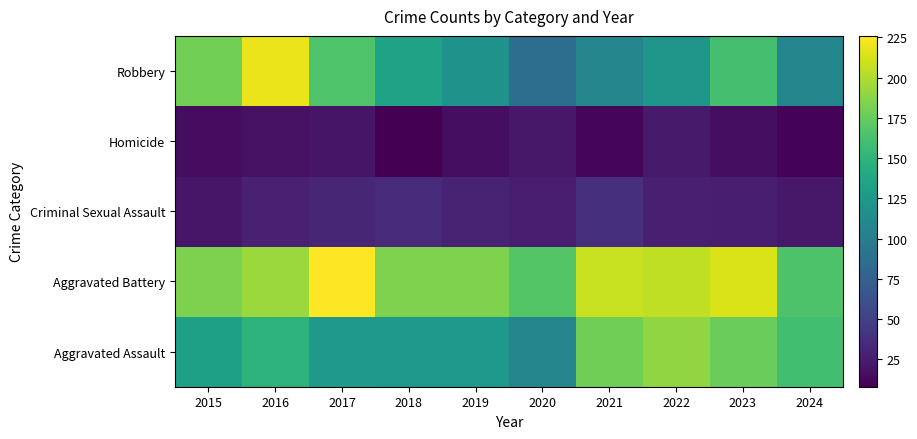

Reading left to right, what are all the values shown in this chart?

Aggravated Assault: 2015=132	2016=149	2017=126	2018=124	2019=124	2020=108	2021=179	2022=190	2023=176	2024=160
Aggravated Battery: 2015=183	2016=193	2017=226	2018=184	2019=184	2020=168	2021=208	2022=205	2023=214	2024=165
Criminal Sexual Assault: 2015=21	2016=28	2017=31	2018=35	2019=30	2020=25	2021=38	2022=27	2023=26	2024=22
Homicide: 2015=15	2016=18	2017=20	2018=8	2019=16	2020=22	2021=12	2022=24	2023=16	2024=10
Robbery: 2015=180	2016=220	2017=166	2018=134	2019=120	2020=87	2021=108	2022=123	2023=162	2024=108